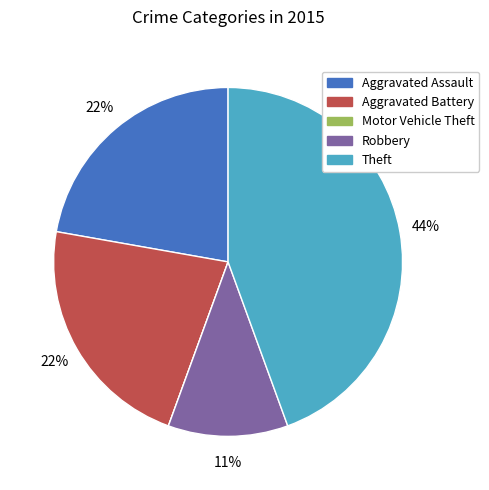

To the nearest percent, what is the average slice percentage?

20%